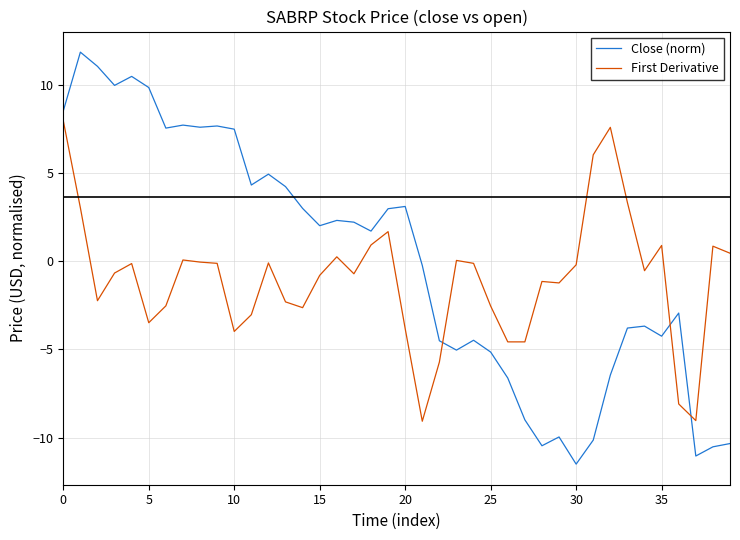

List the series in order of their peak value, lowest first.

First Derivative, Close (norm)